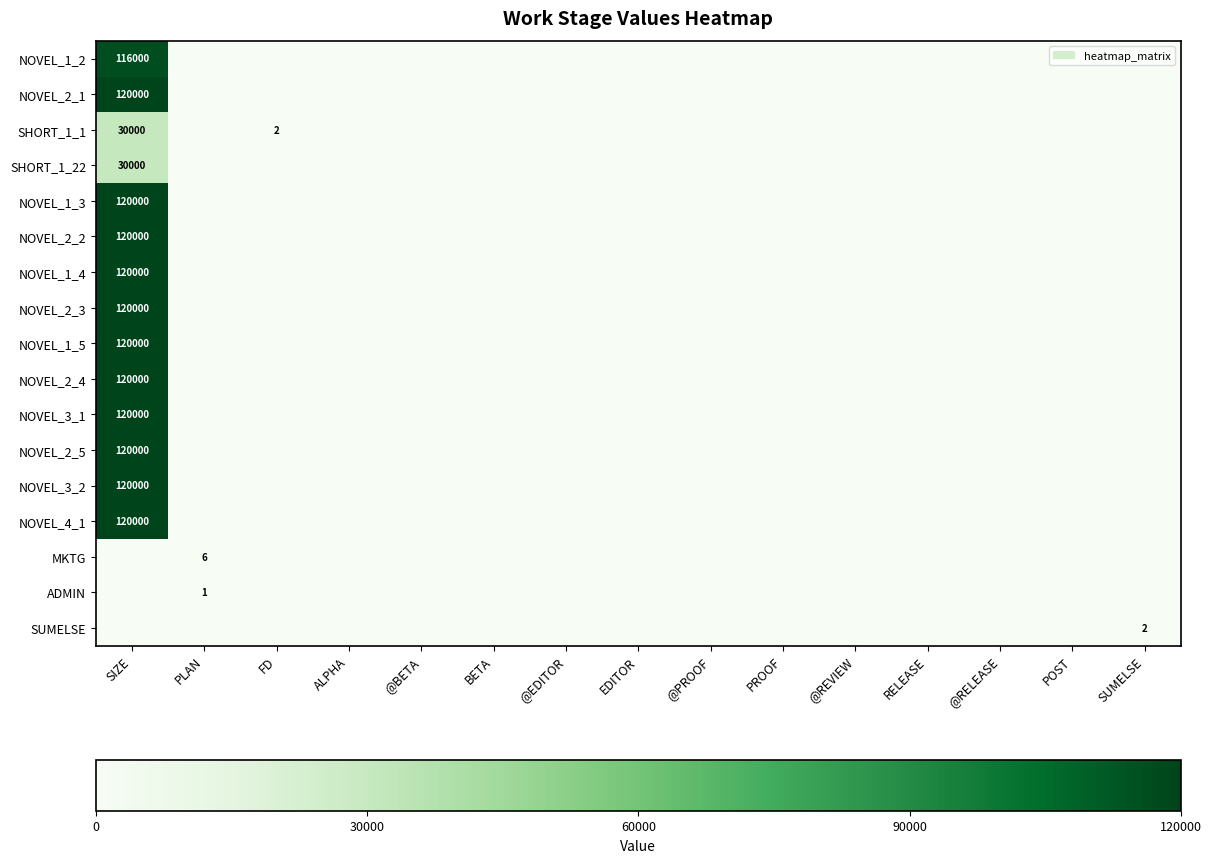

The value of NOVEL_2_2 at SIZE is 182297. True or false?

False